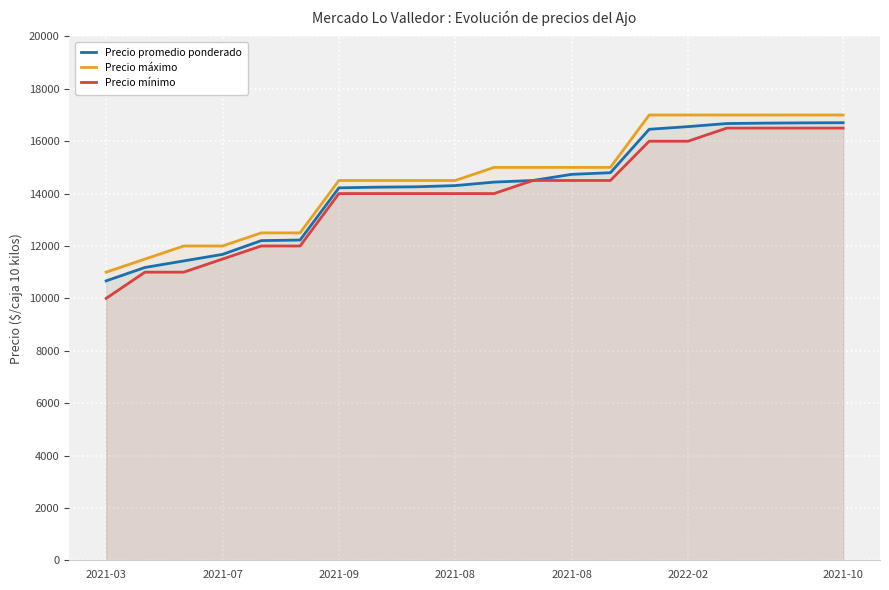

Rank the series by their maximum value, from highest to lowest.

Precio máximo, Precio promedio ponderado, Precio mínimo